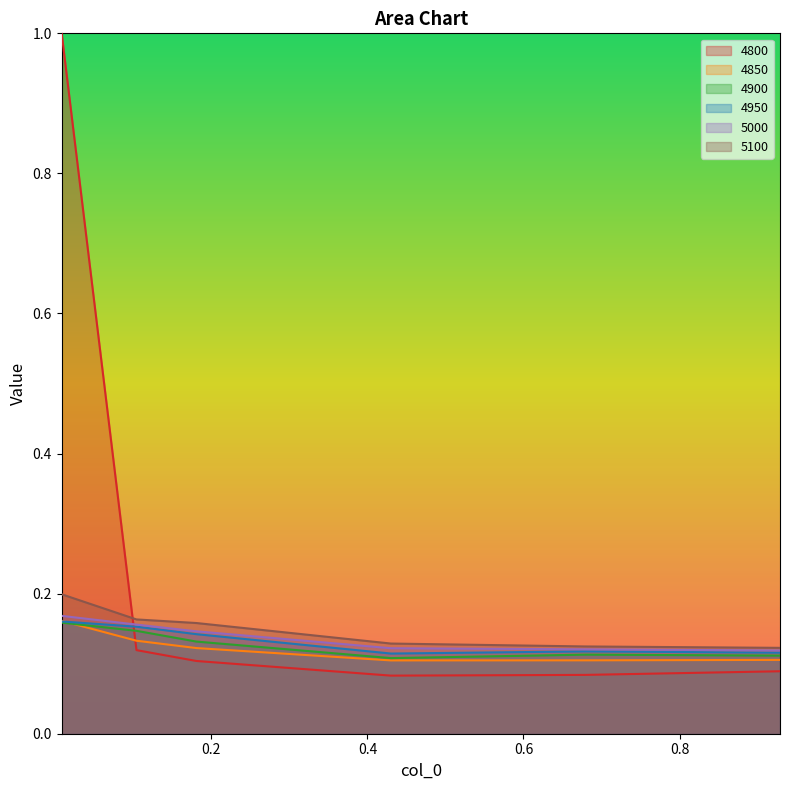

Which series has the largest range (max minus min)?

4800